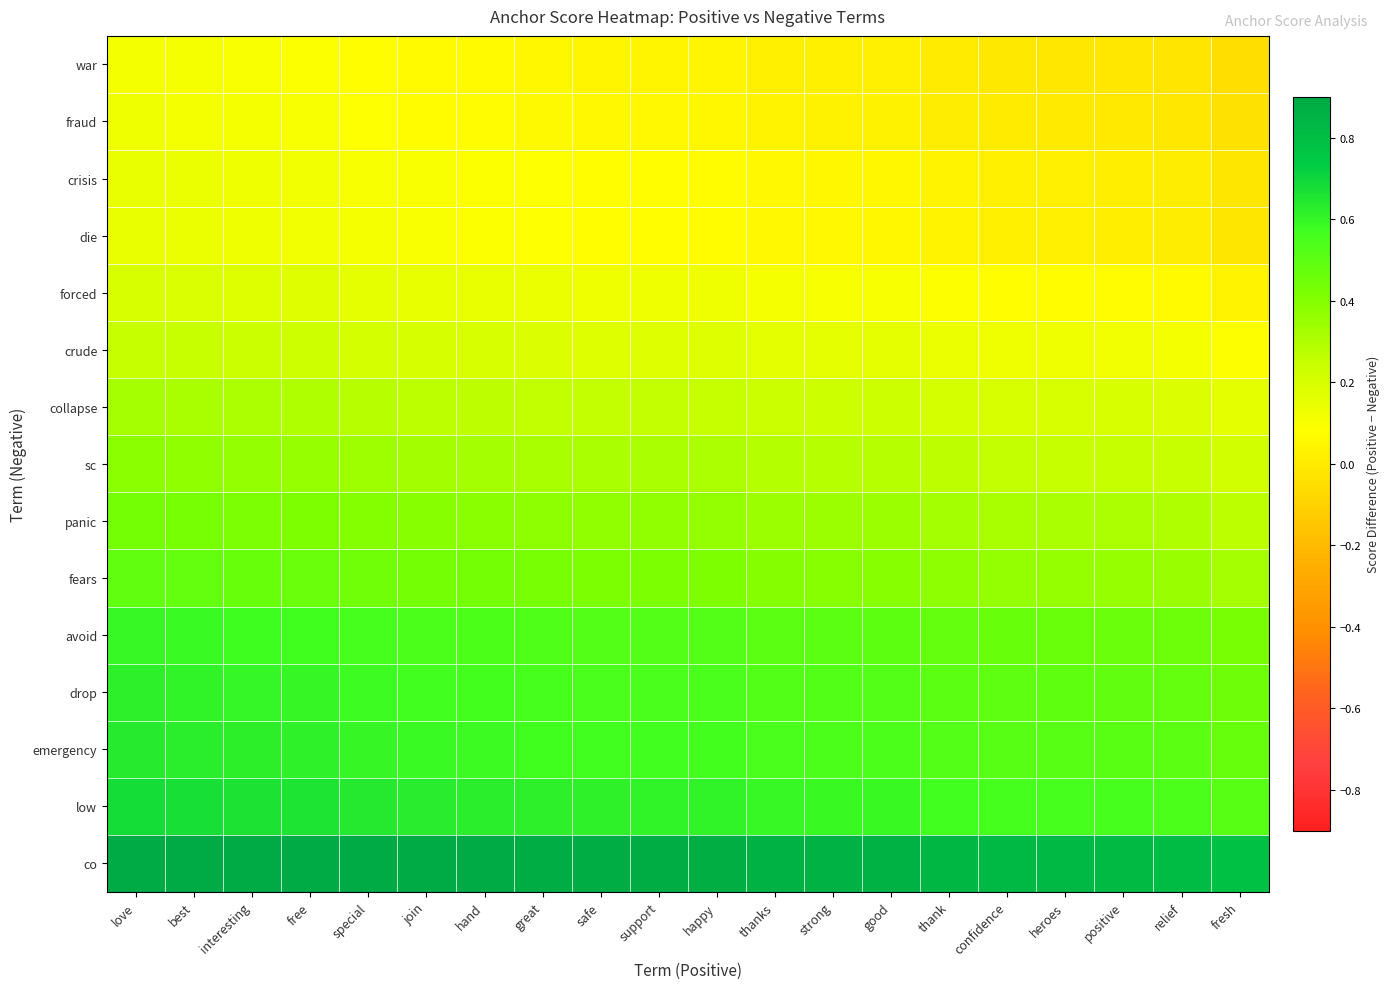

Which category has the lowest value across all series?

fresh